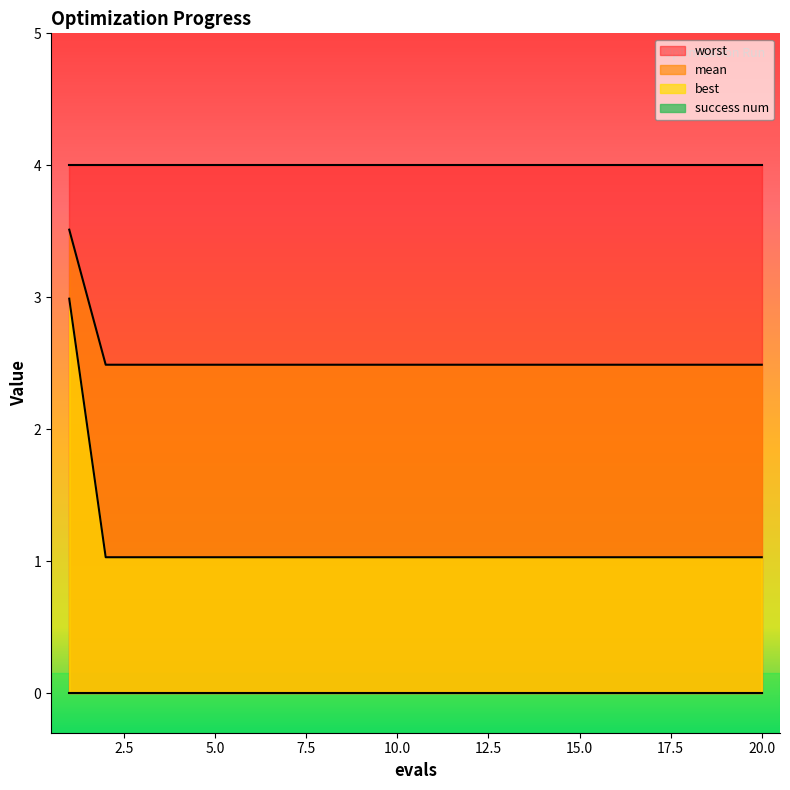

Is it true that mean equals 1.3 at 12?

False